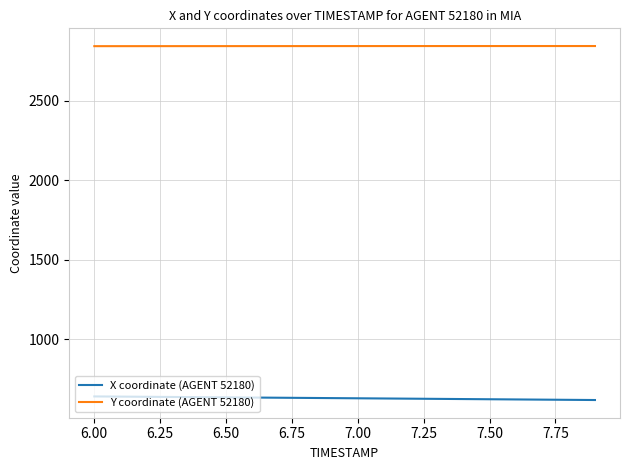

How many lines are shown in the chart?

2